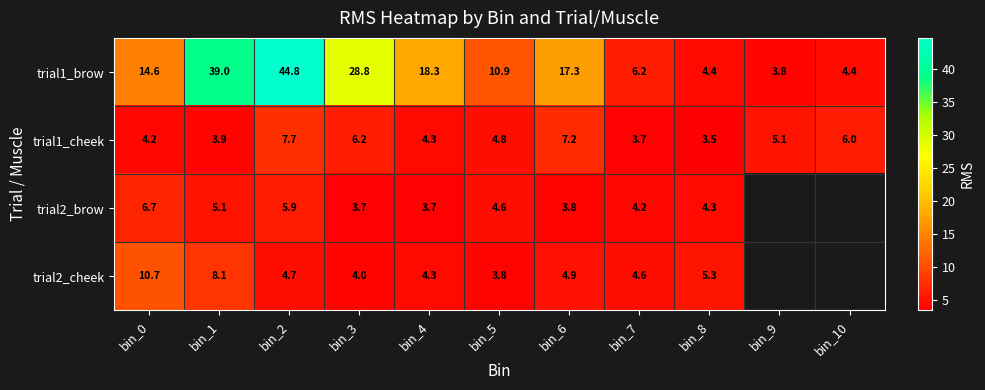

Is the value of trial2_brow at bin_1 greater than the value of trial1_cheek at bin_6?

No